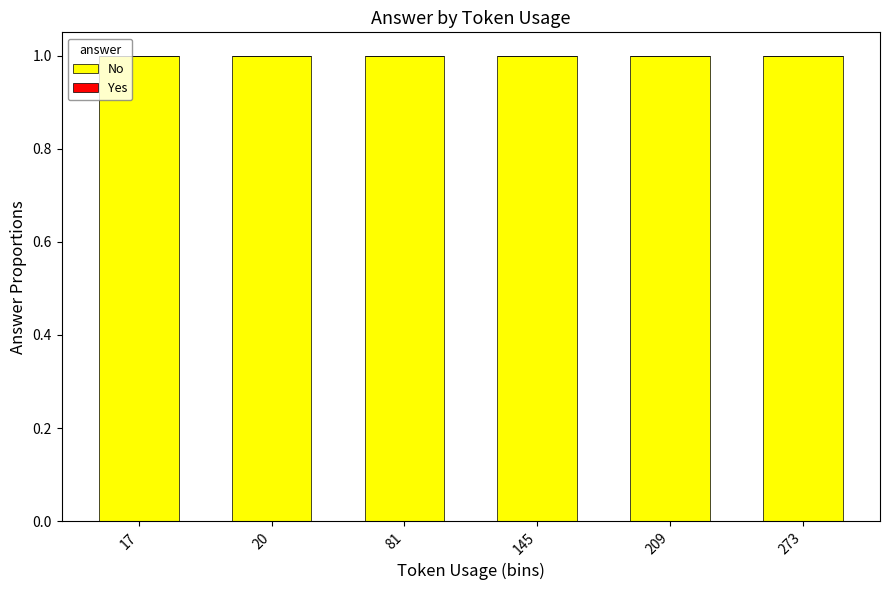

True or false: Yes has a value of 0 at 209.

True